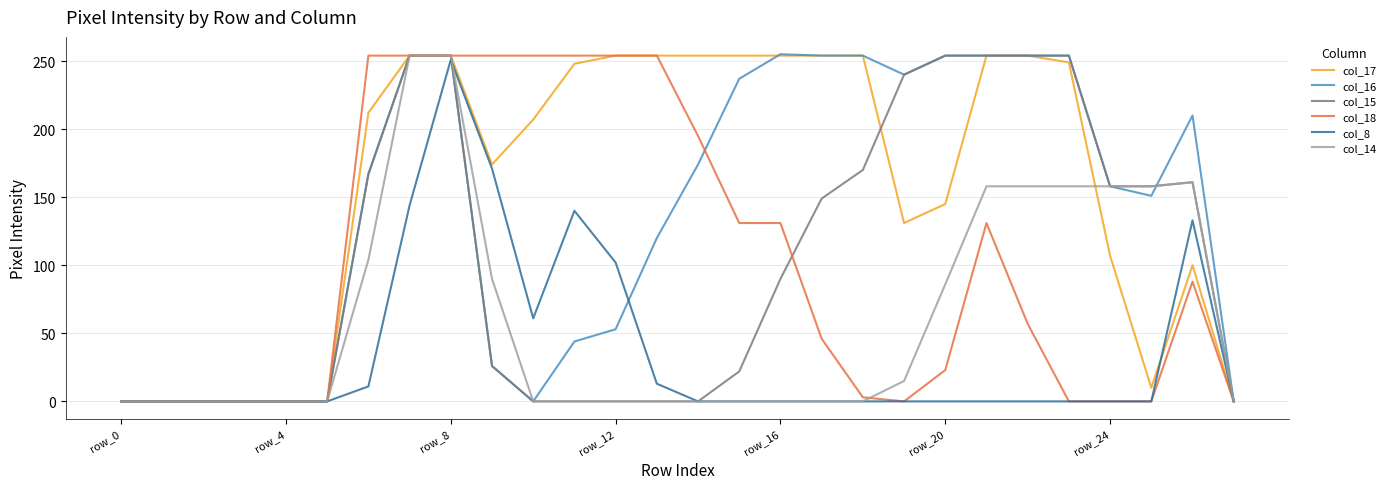

Which series has the largest total across all categories?

col_17